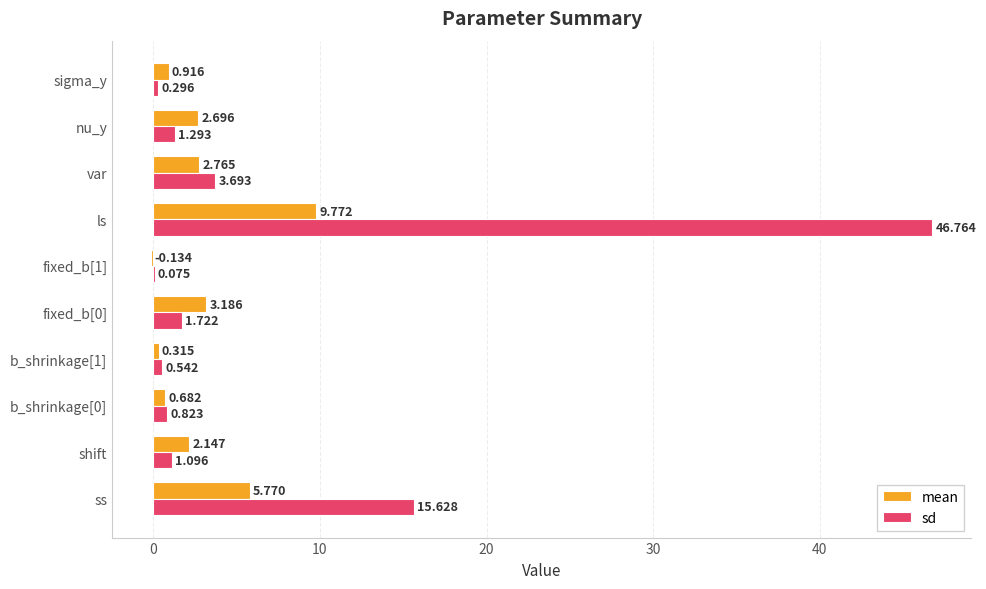

At which label is sd closest to 23?

ss